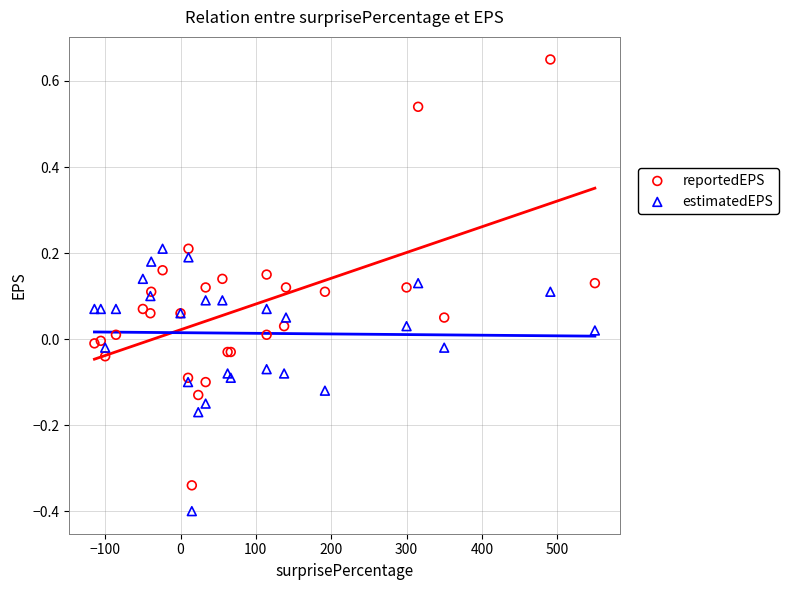

What are all the series names shown in the legend?

reportedEPS, estimatedEPS